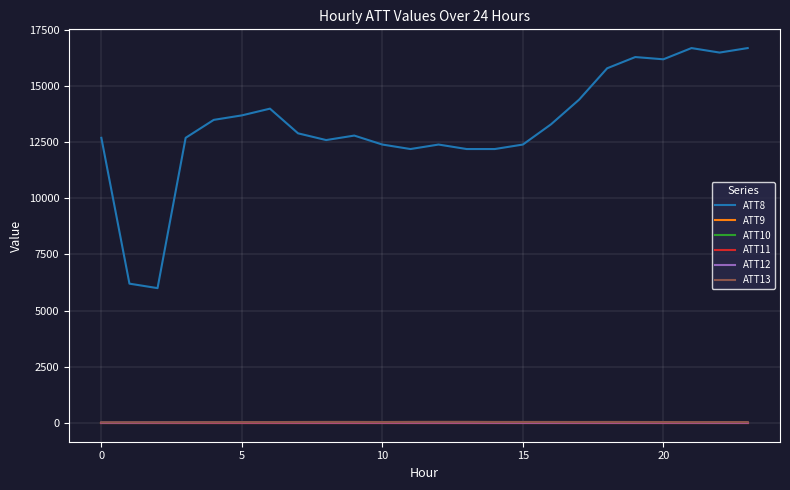

What is the value of the ATT8 point at the 18th from the left?

14400.0